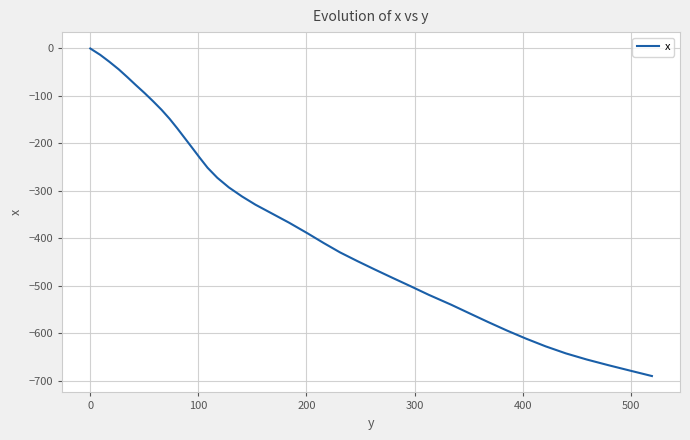

What is the difference between the maximum and minimum values?

689.9